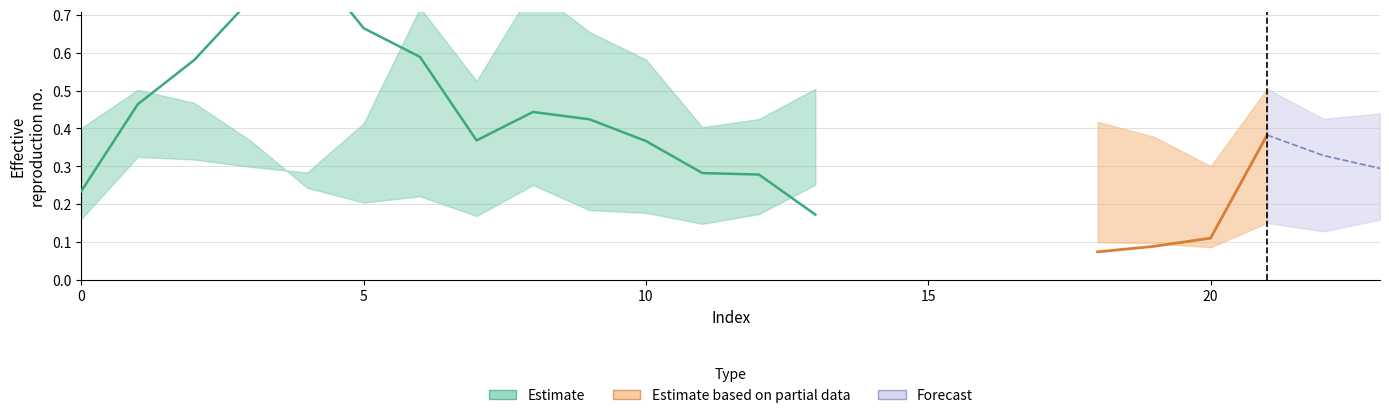

What is the sum of the row2 values at 22 and 9?

0.6